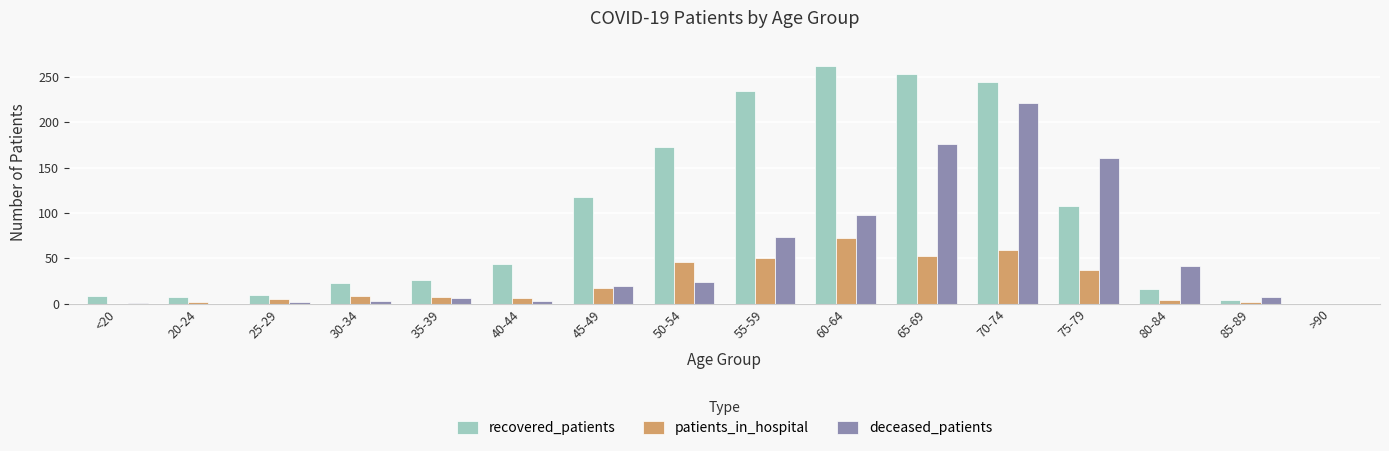

Which series has the largest total across all categories?

recovered_patients